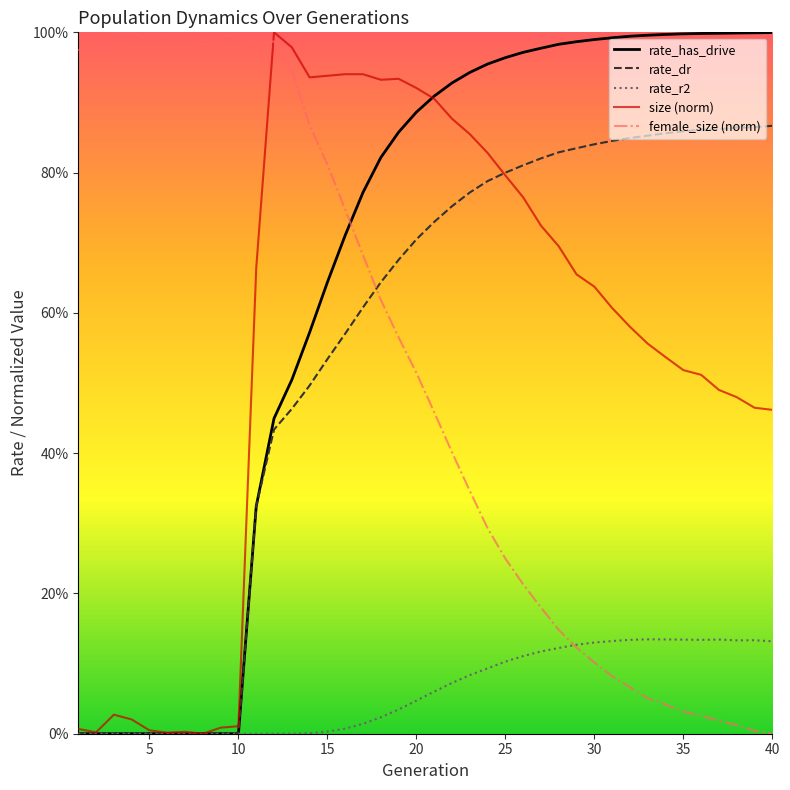

Does the chart display data point markers on the line(s)?

No